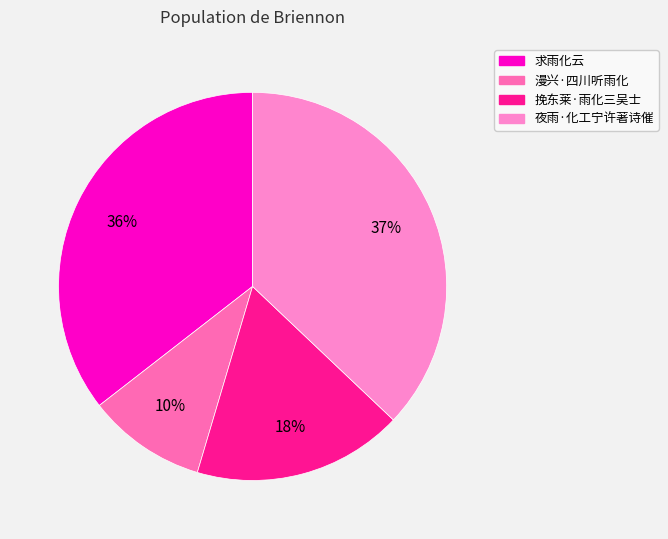

Is 求雨化云 the majority of the pie?

No